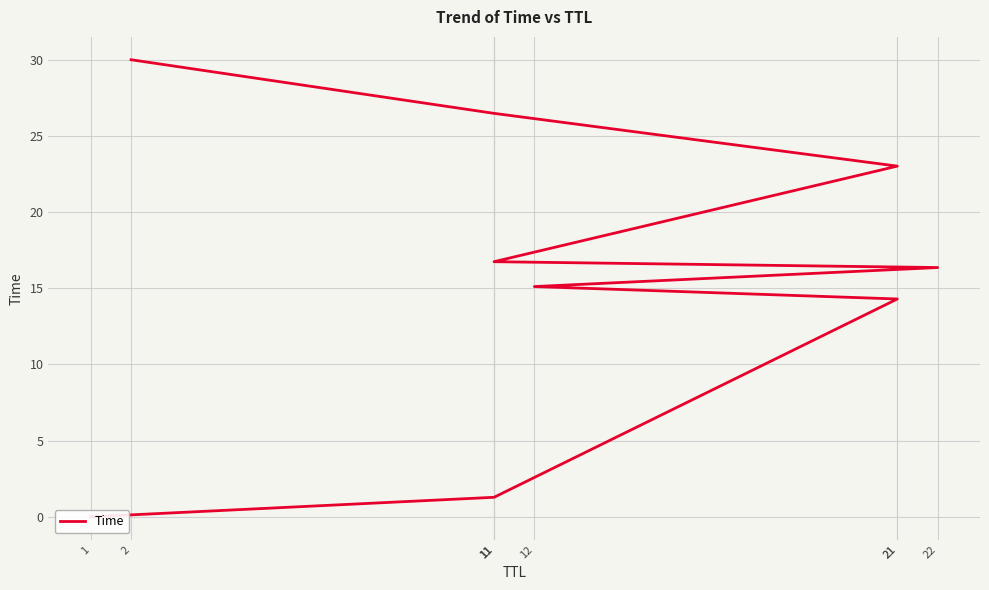

What is the label of the 2nd point from the right?

11